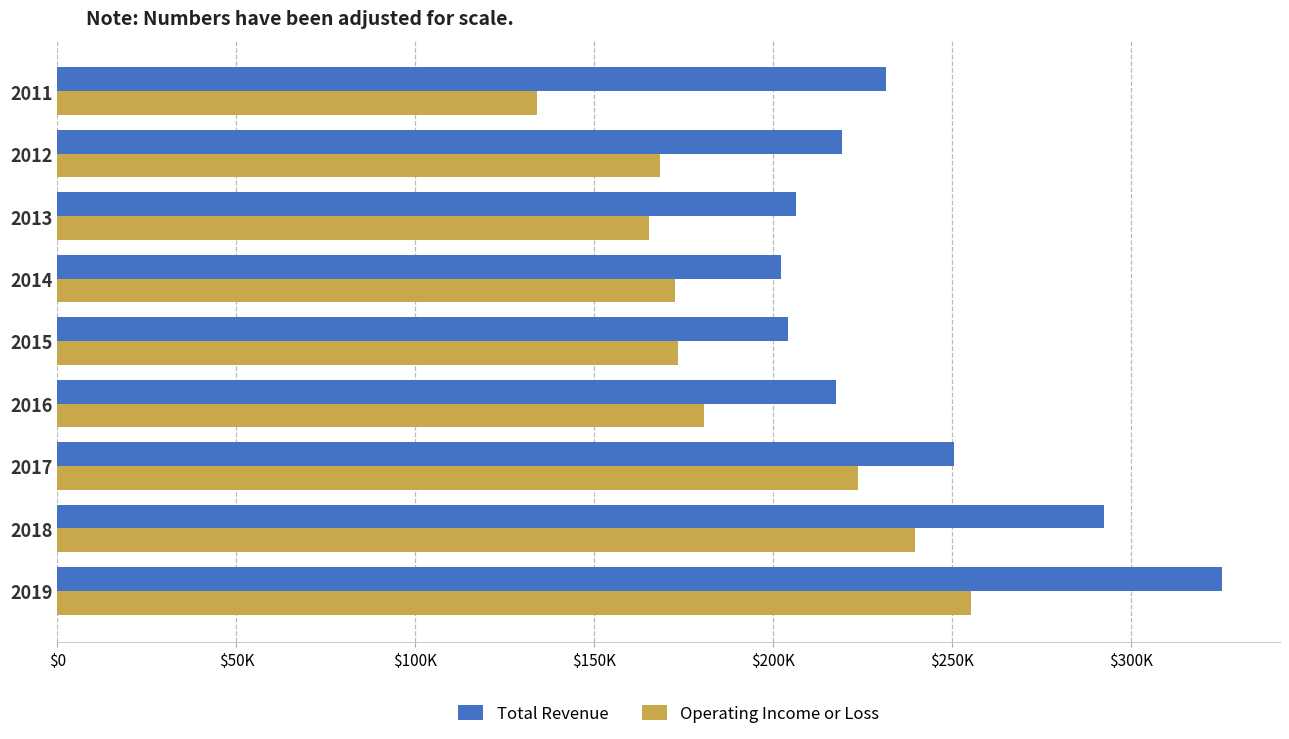

What are all the series names shown in the legend?

Total Revenue, Operating Income or Loss